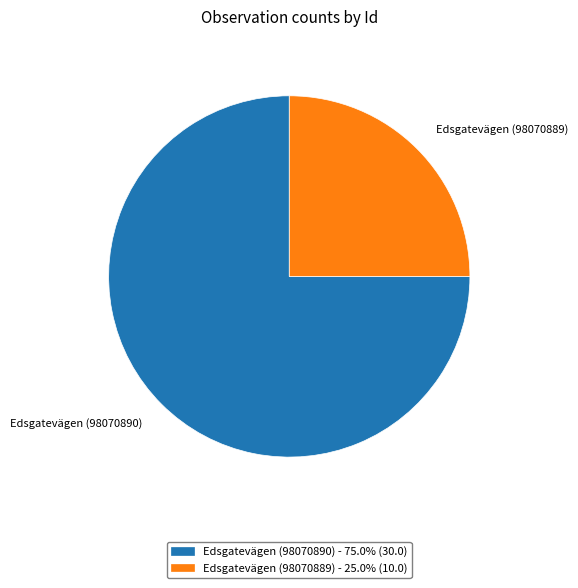

Rank the categories by value from lowest to highest.

Edsgatevägen (98070889), Edsgatevägen (98070890)